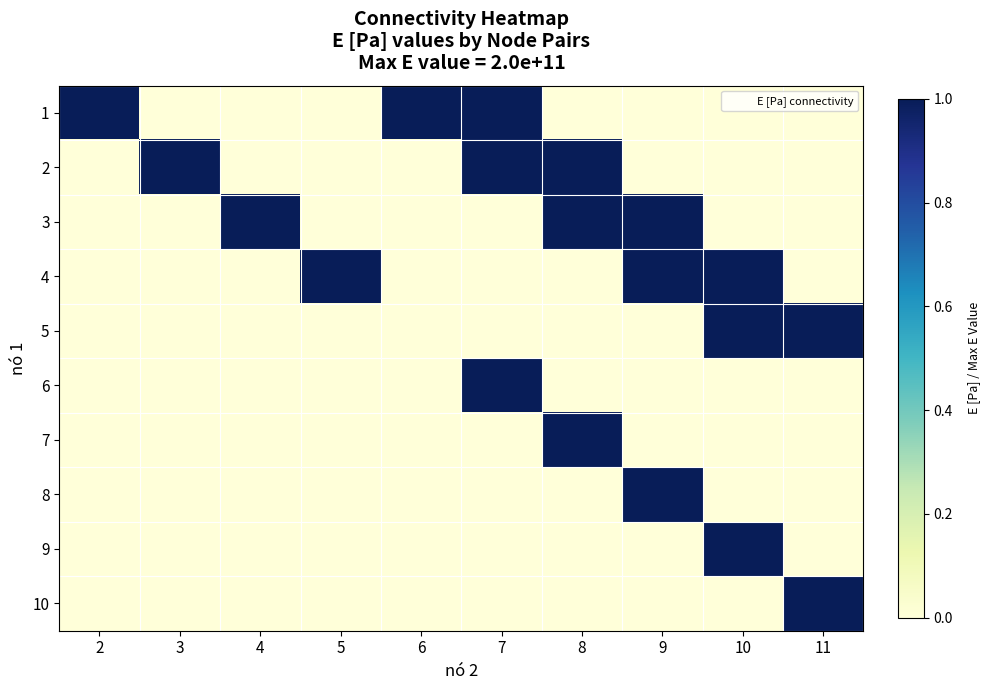

Reading left to right, transcribe all the data shown in this chart.

row_0: 1	0	0	0	1	1	0	0	0	0
row_1: 0	1	0	0	0	1	1	0	0	0
row_2: 0	0	1	0	0	0	1	1	0	0
row_3: 0	0	0	1	0	0	0	1	1	0
row_4: 0	0	0	0	0	0	0	0	1	1
row_5: 0	0	0	0	0	1	0	0	0	0
row_6: 0	0	0	0	0	0	1	0	0	0
row_7: 0	0	0	0	0	0	0	1	0	0
row_8: 0	0	0	0	0	0	0	0	1	0
row_9: 0	0	0	0	0	0	0	0	0	1